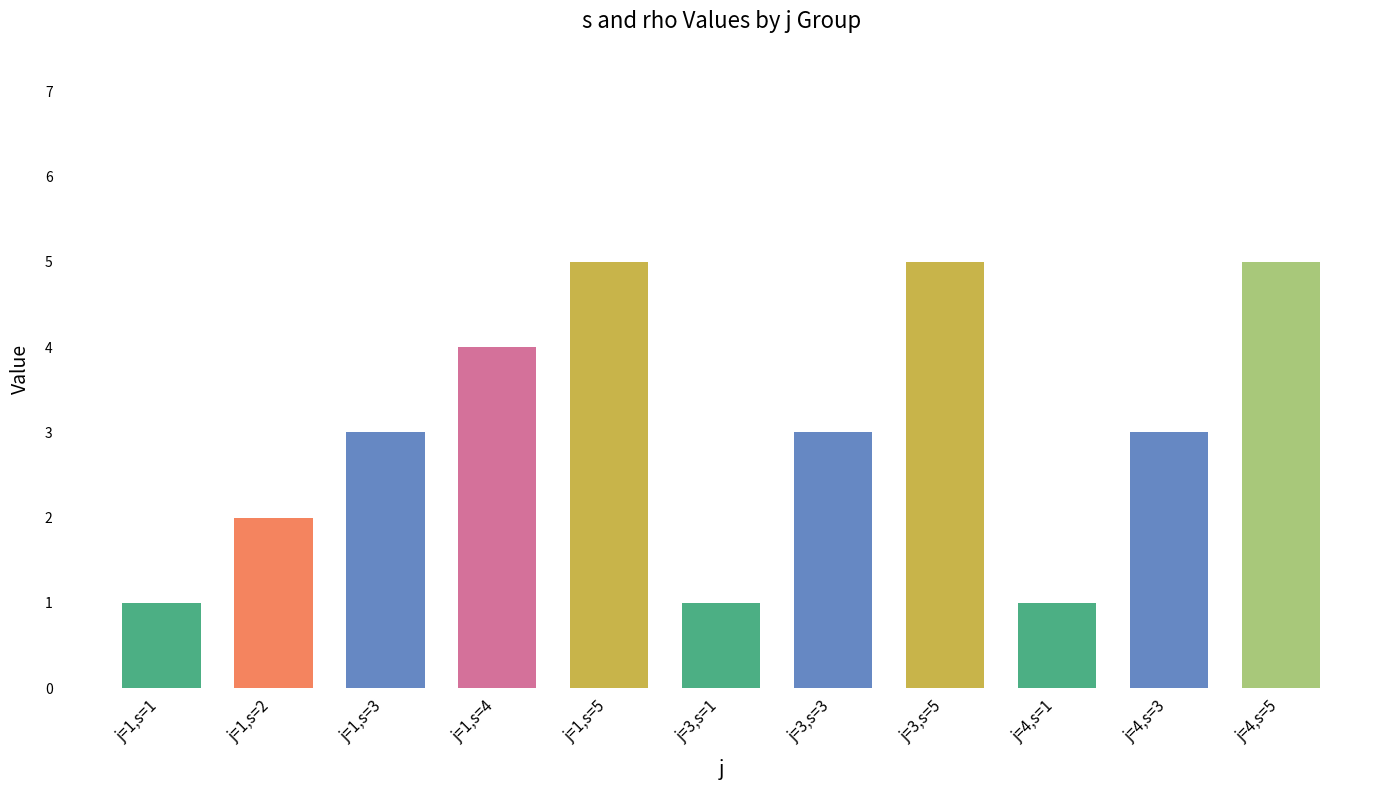

What is the average value?

3